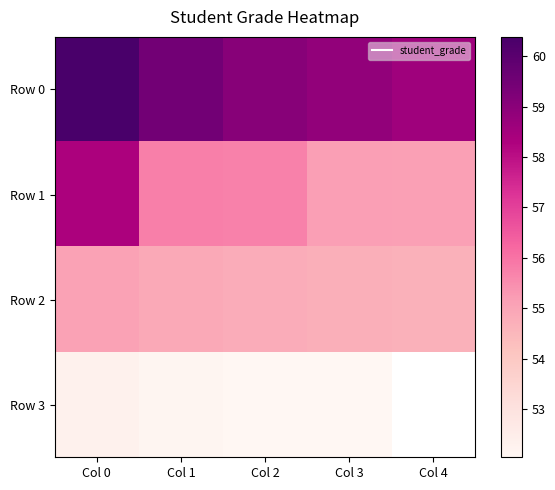

What is the maximum value for Row 2?

55.1